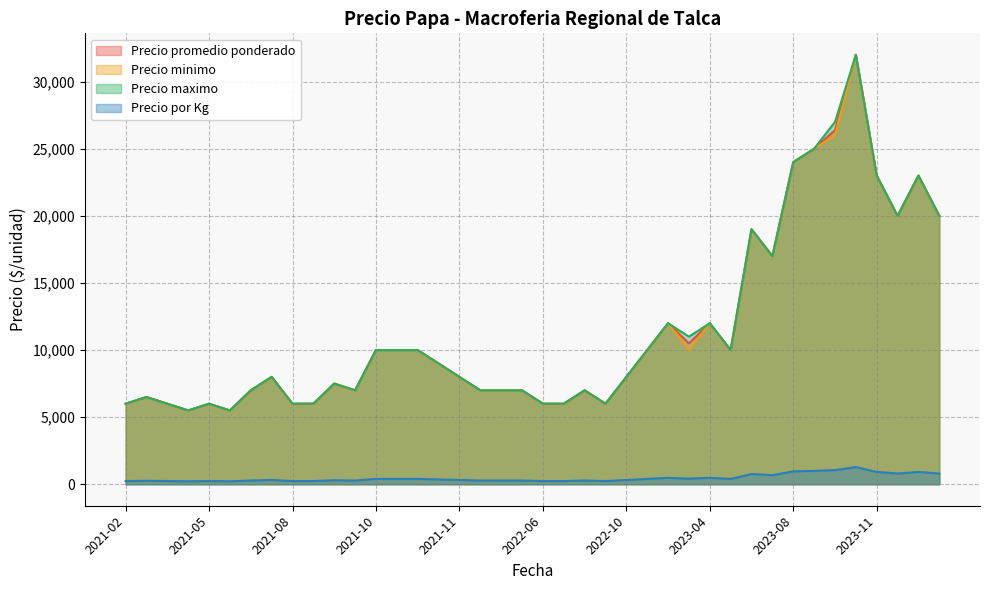

In Precio promedio ponderado, how many points are lower than both neighbors (excluding endpoints)?

9